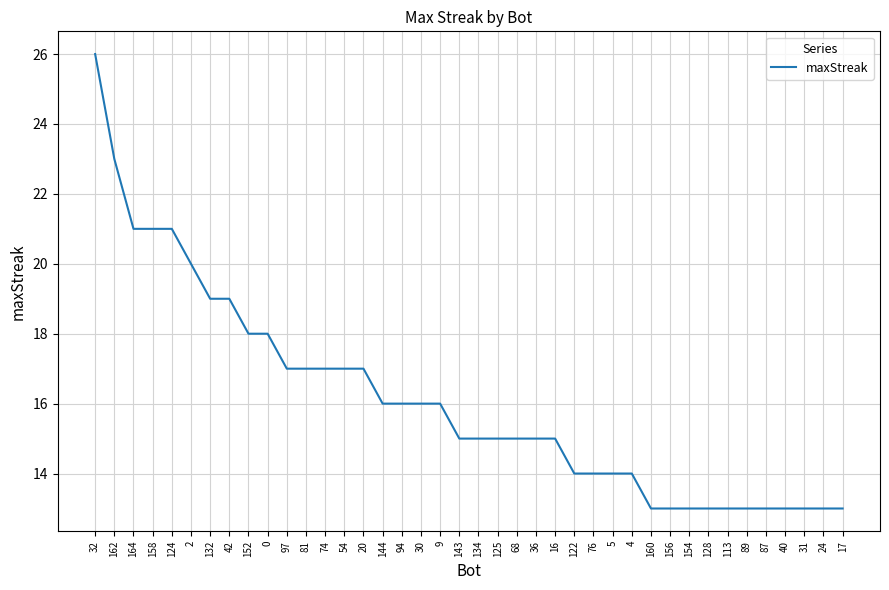

Which has a higher value, 81 or 36?

81